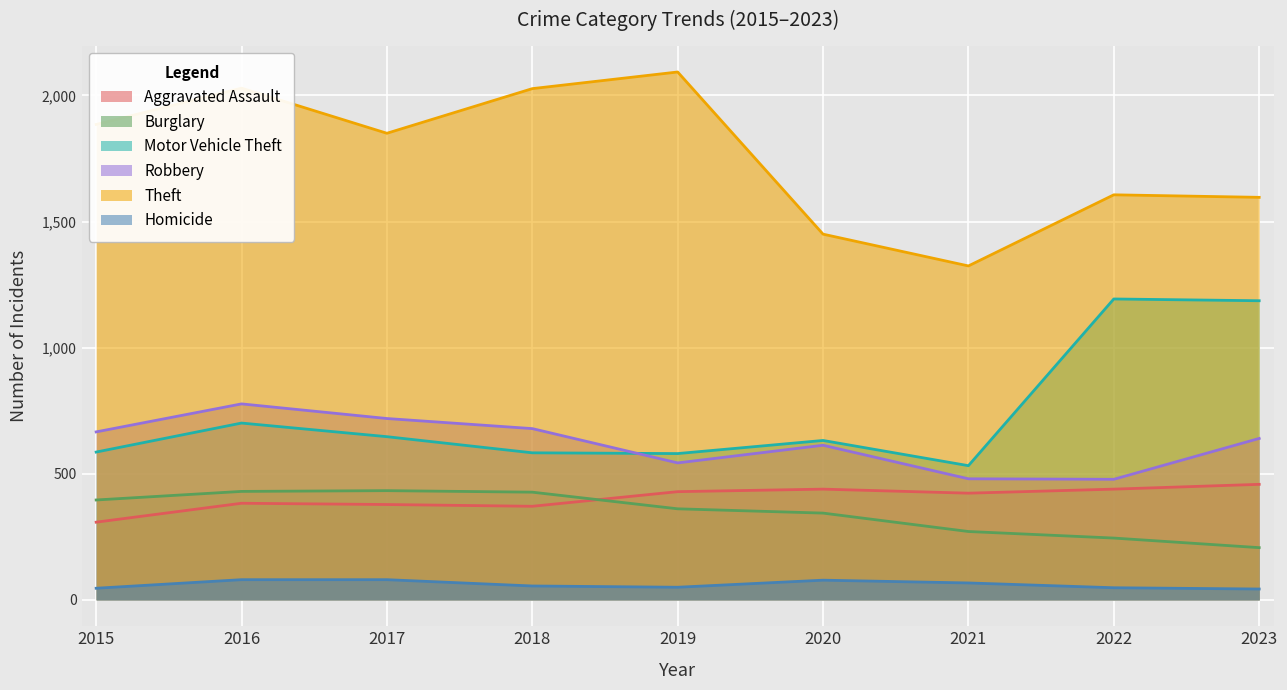

Is the value of Burglary at 2015 greater than the value of Aggravated Assault at 2015?

Yes